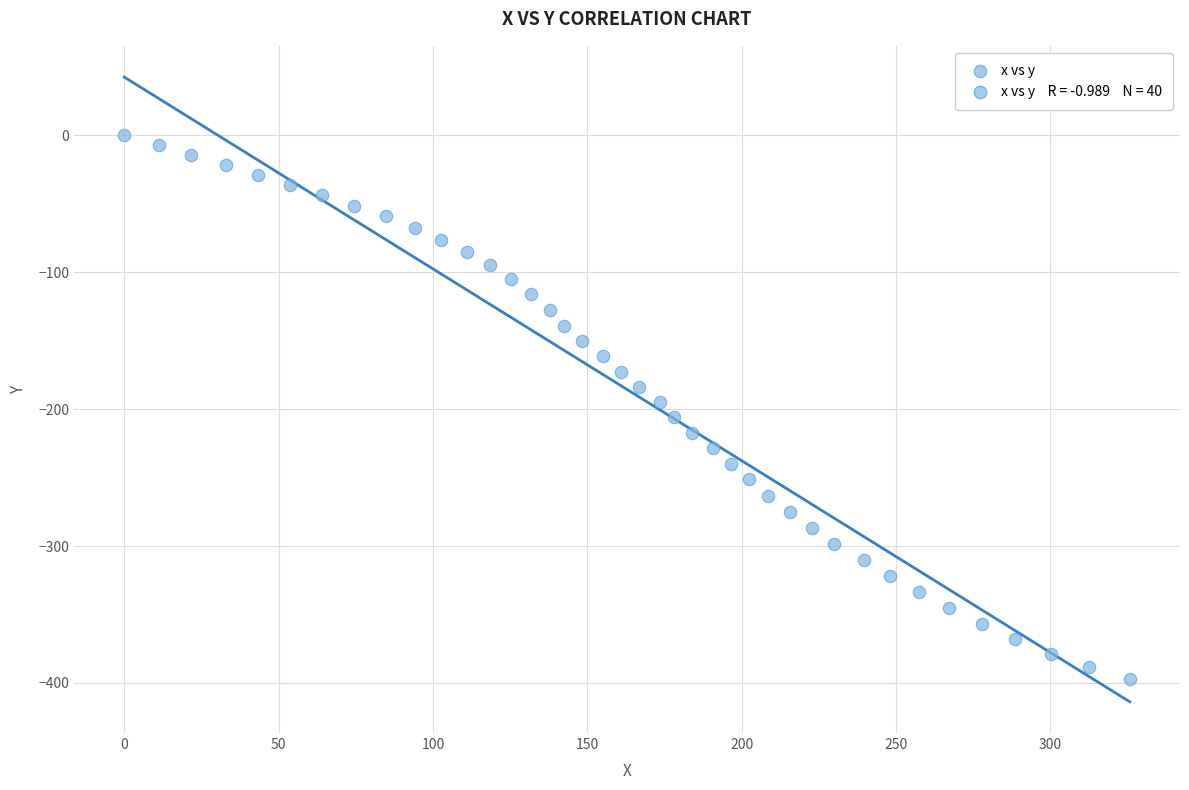

What is the range of X values (max minus min)?

325.7